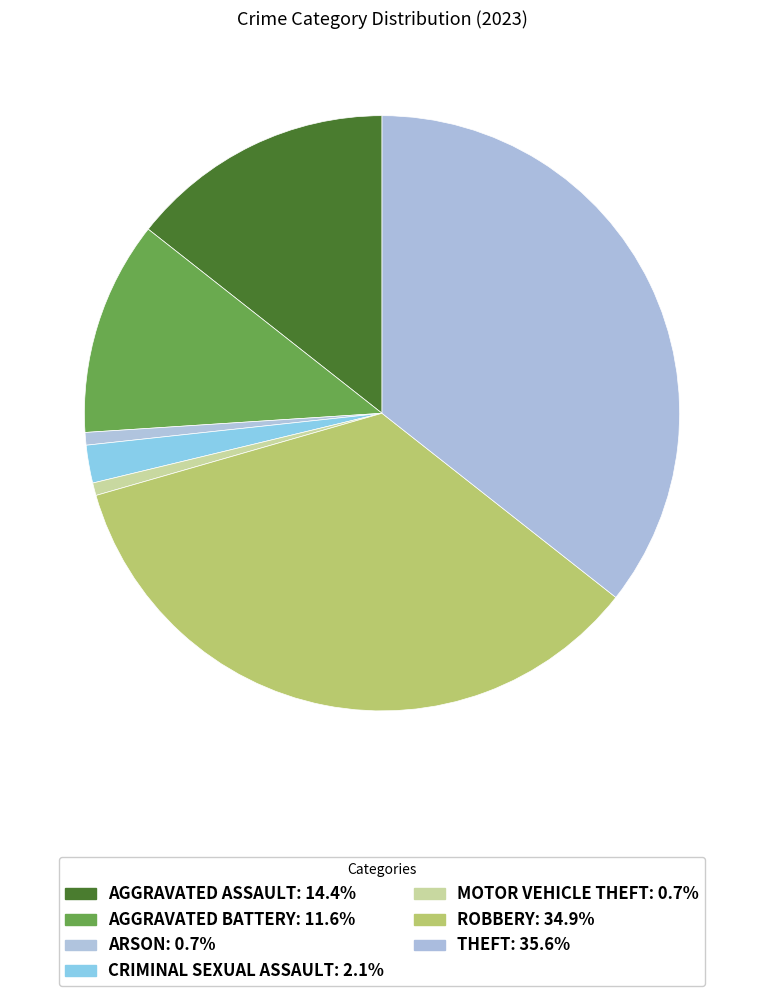

Count the number of slices in the pie.

7